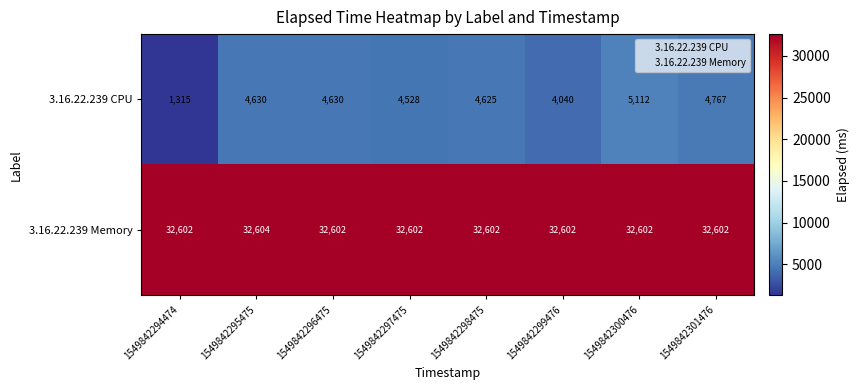

What is the minimum value shown in the chart?

1315